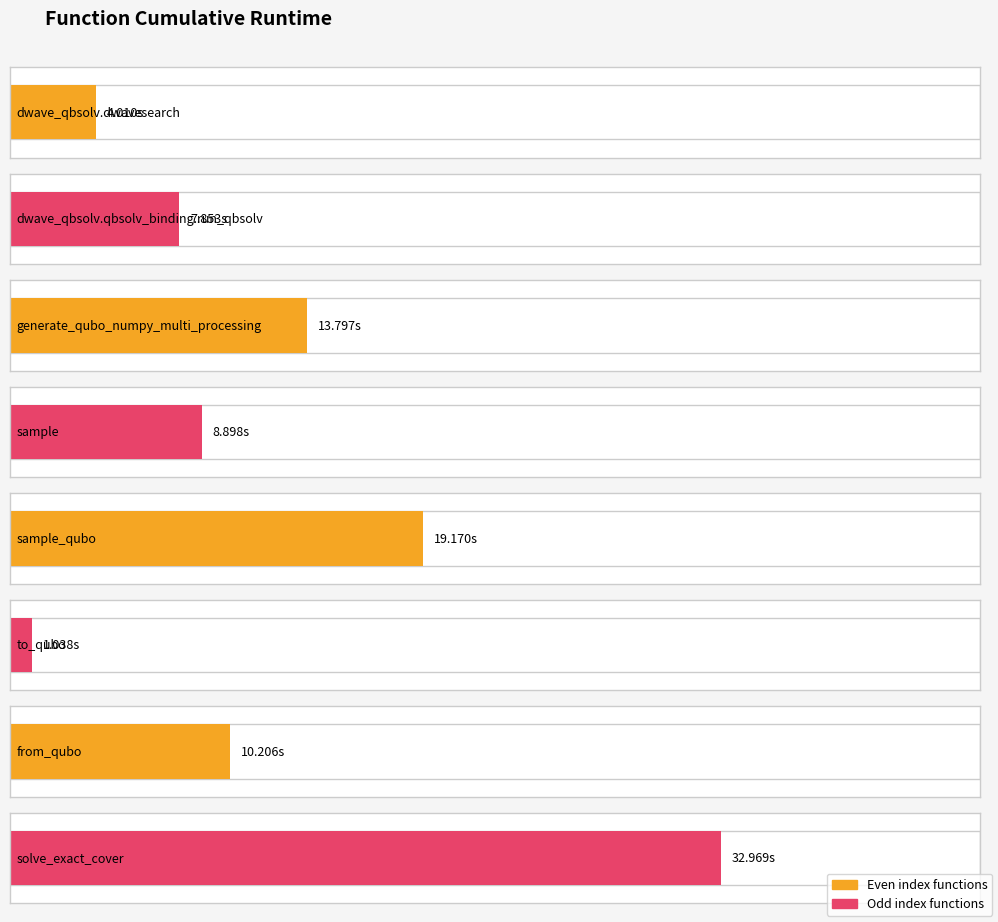

What is the average value?

12.2